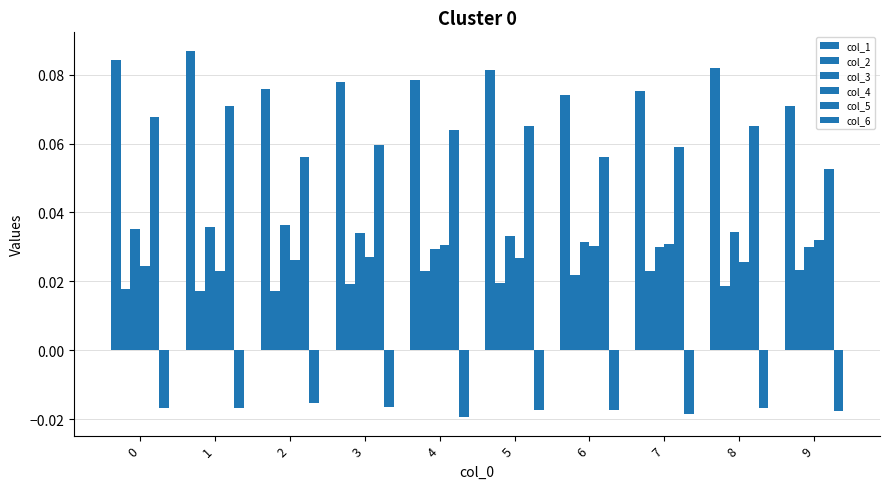

How many bars are there in total?

60